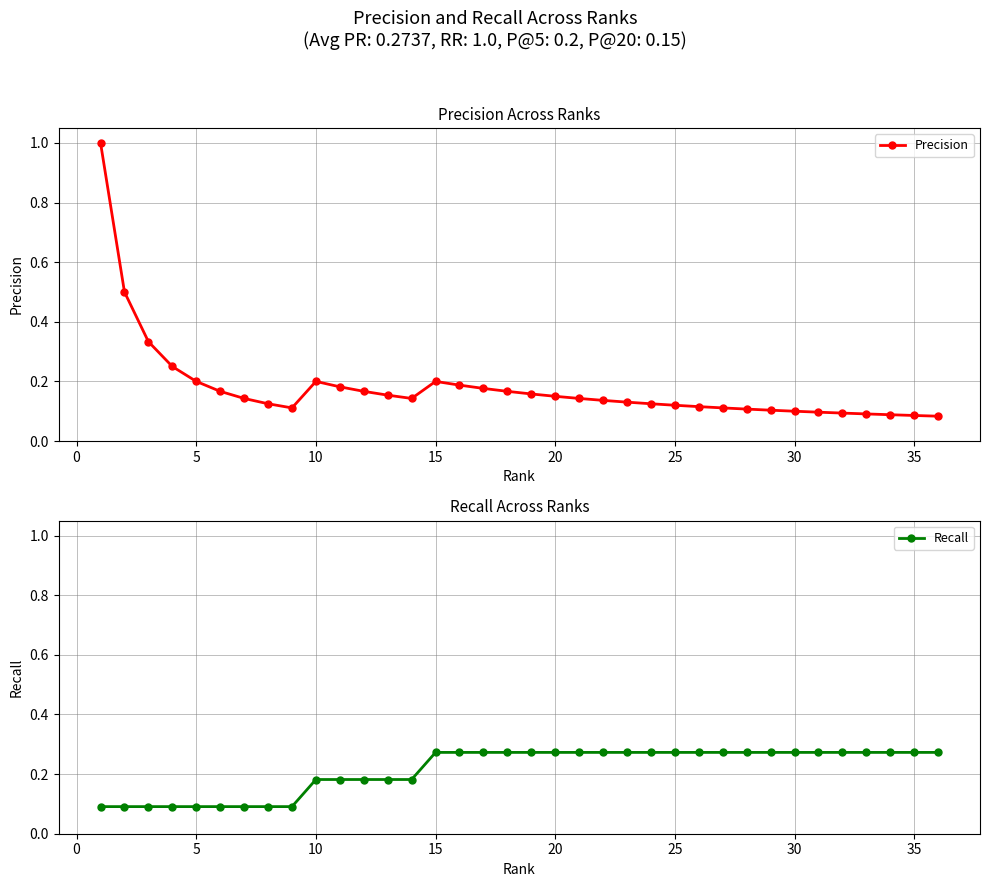

How many data points does each series have?

36